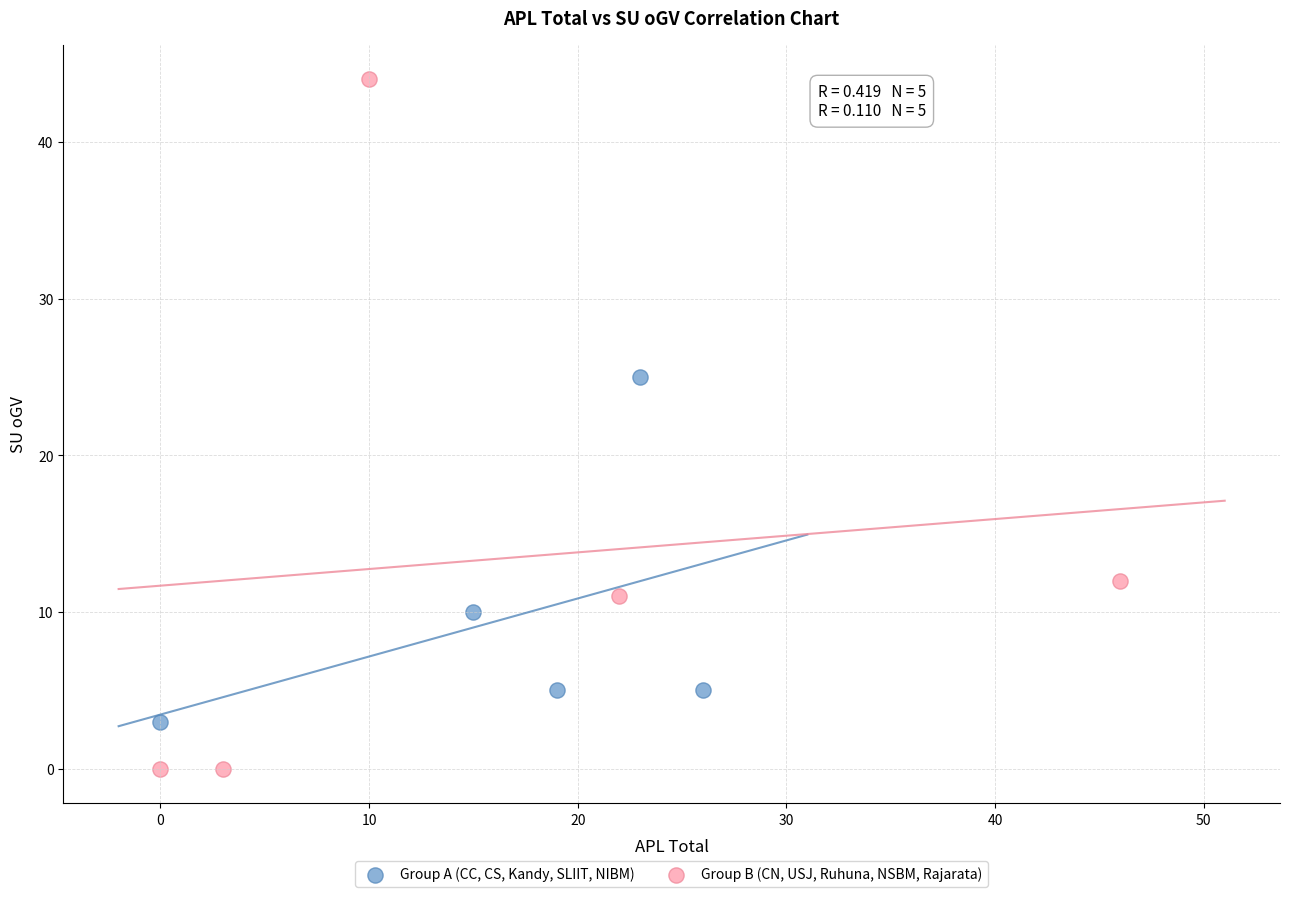

What are all the series names shown in the legend?

Group A (CC, CS, Kandy, SLIIT, NIBM), Group B (CN, USJ, Ruhuna, NSBM, Rajarata)